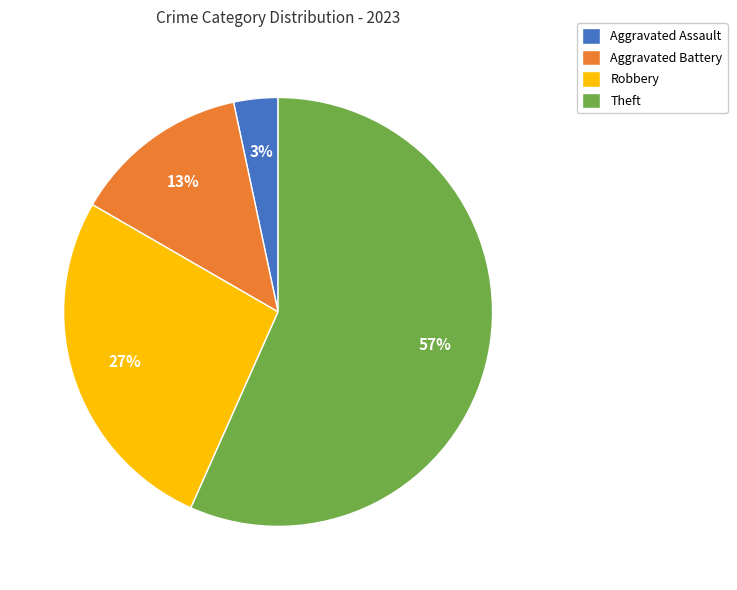

To the nearest percent, what is the average slice percentage?

25%